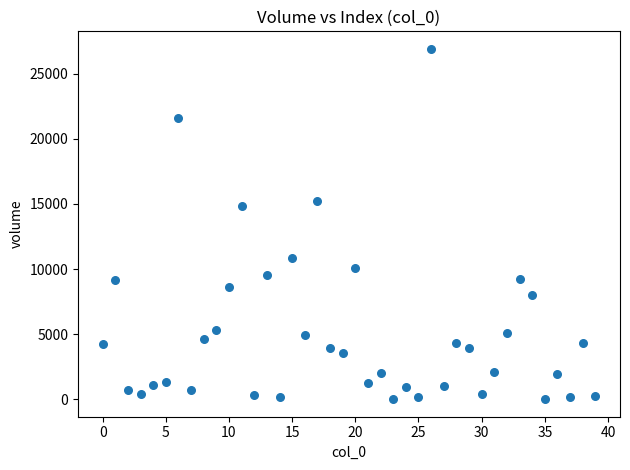

What is the range of Y values (max minus min)?

26909.7